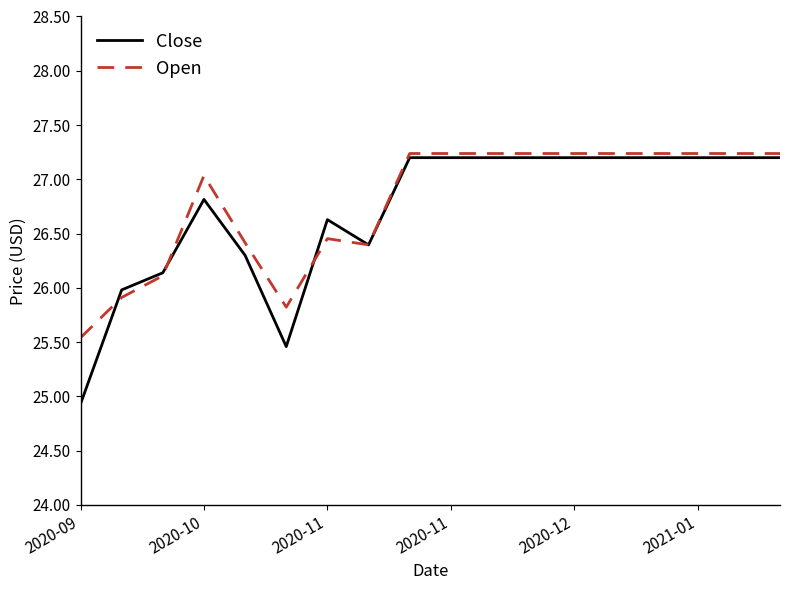

What is the maximum value shown in the chart?

27.2